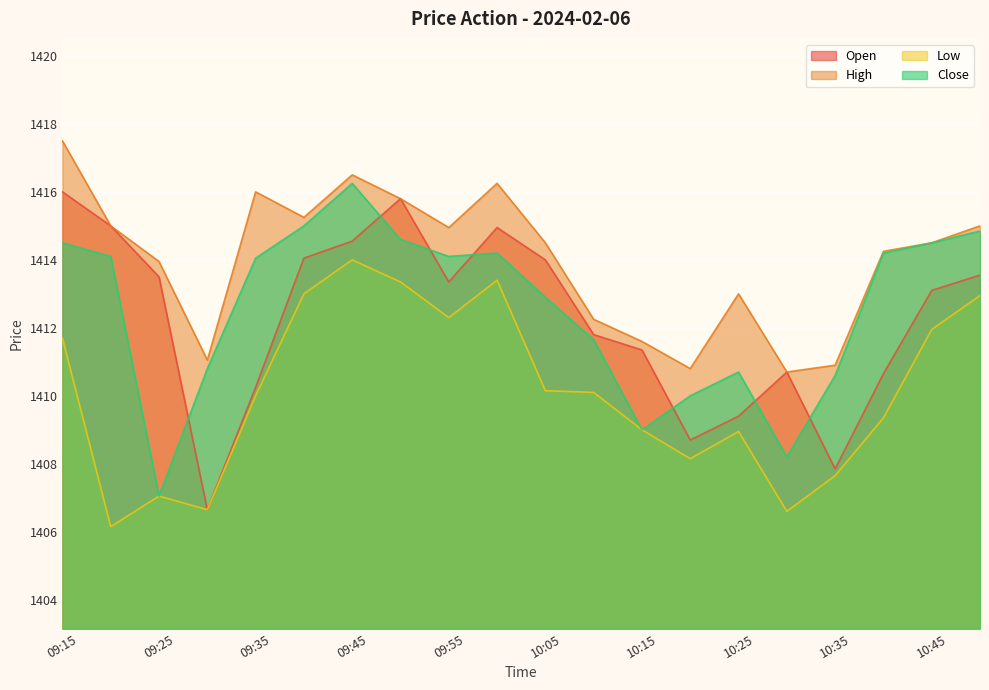

Which label corresponds to the largest value in the chart?

09:15